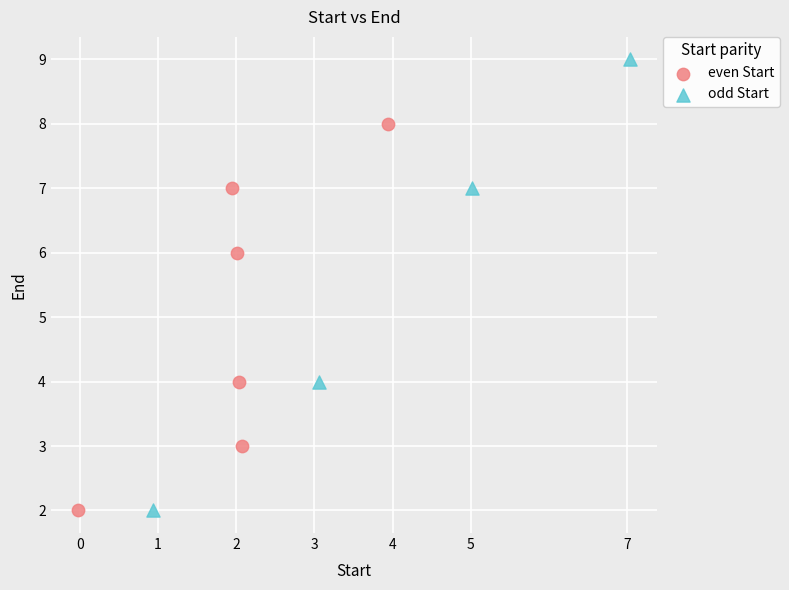

Which series contains the highest Y value?

odd Start